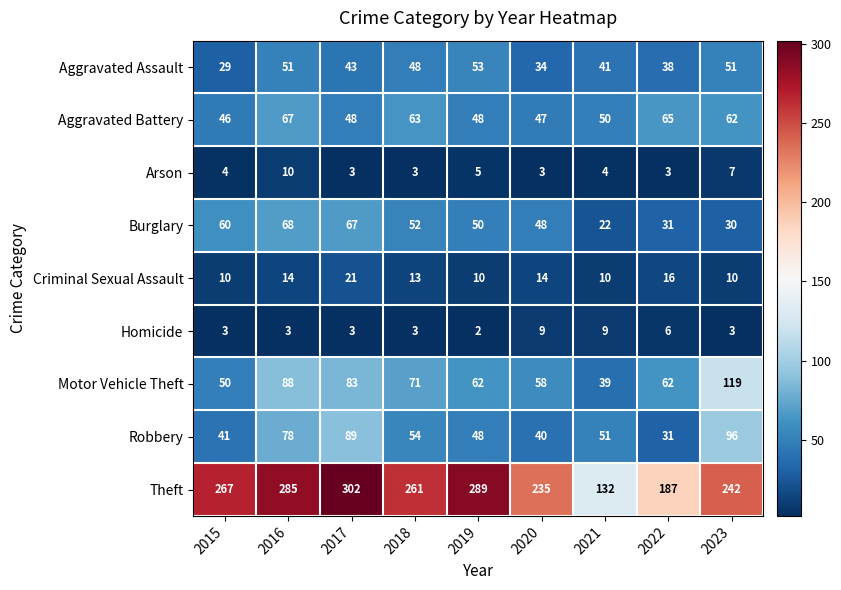

What is the spread (max minus min) of values at 2021?

128